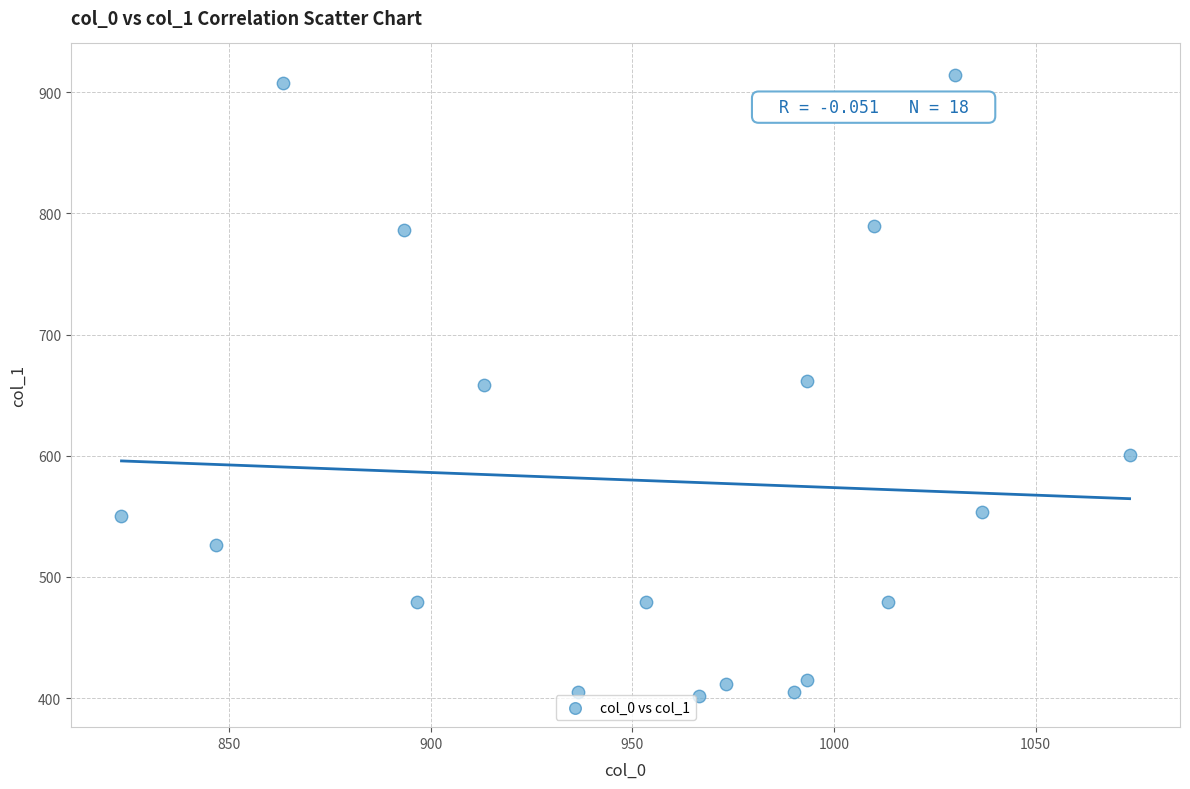

What is the range of Y values (max minus min)?

513.0